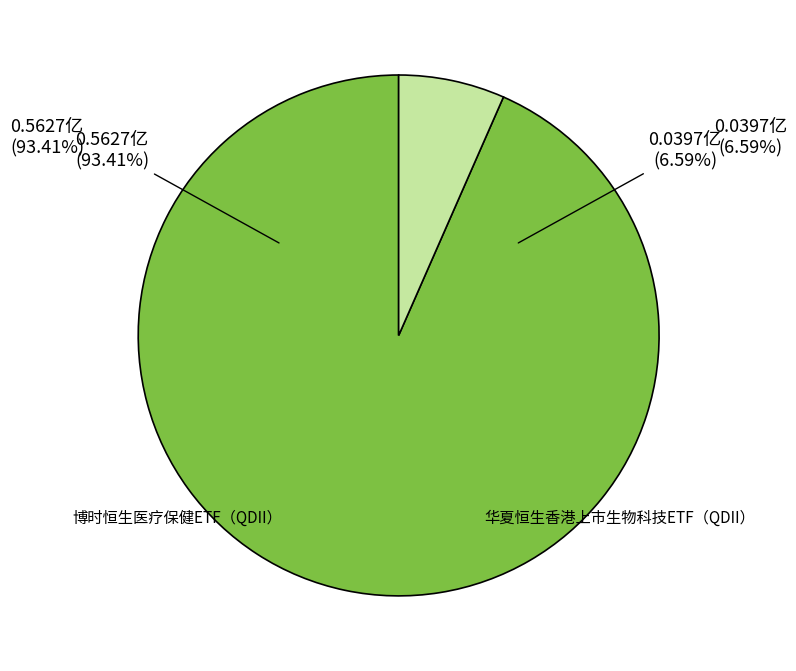

Does 博时恒生医疗保健ETF（QDII） account for over 50% of the chart?

Yes